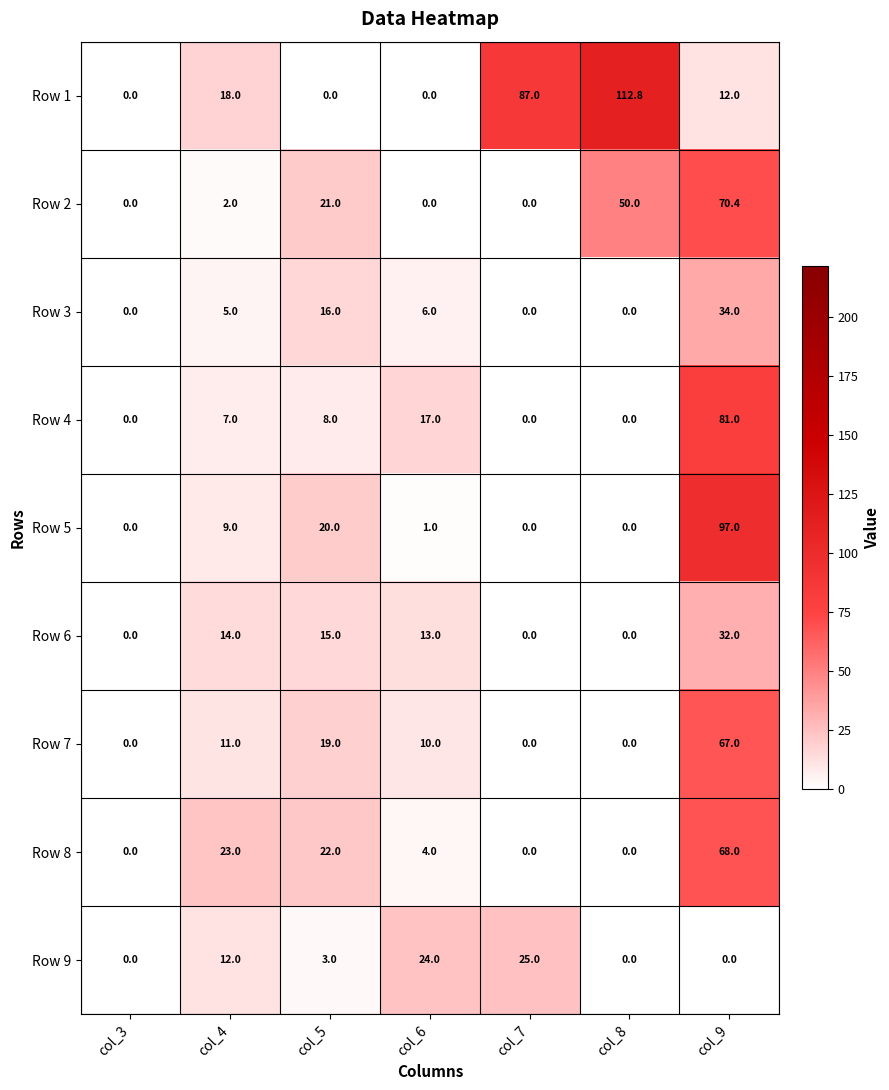

The Row 8 series shows 8.3 at col_4. True or false?

False